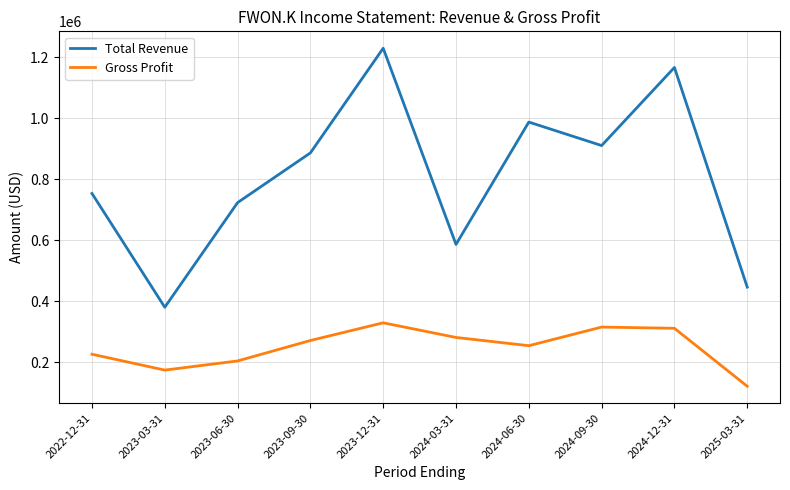

What is the approximate value of Gross Profit at 2023-09-30, to the nearest 50?

272000